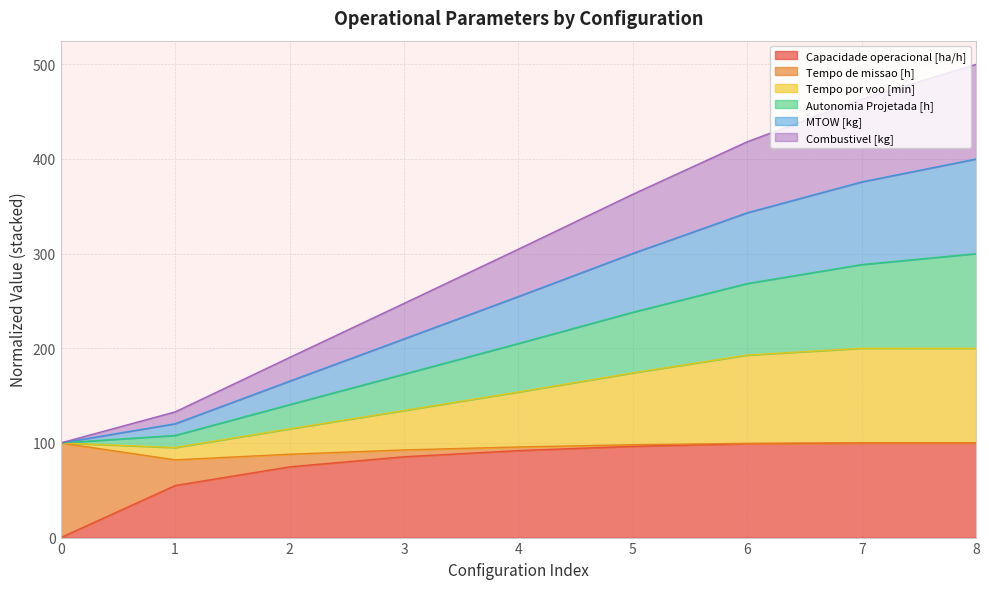

Is the value of Autonomia Projetada [h] at 6 greater than the value of MTOW [kg] at 3?

Yes